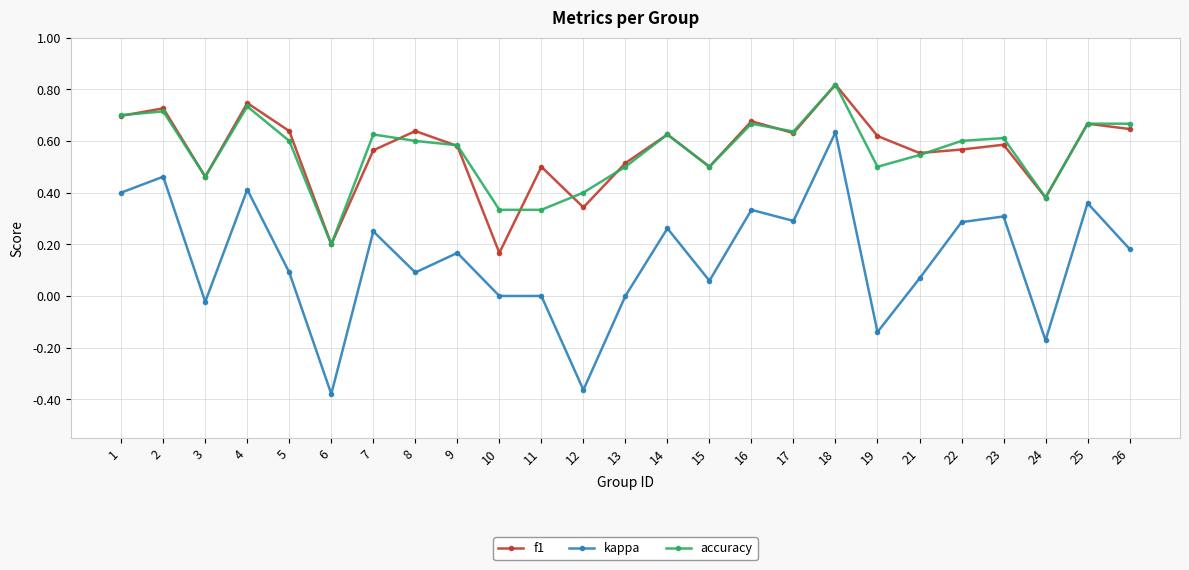

Which series has the largest range (max minus min)?

kappa